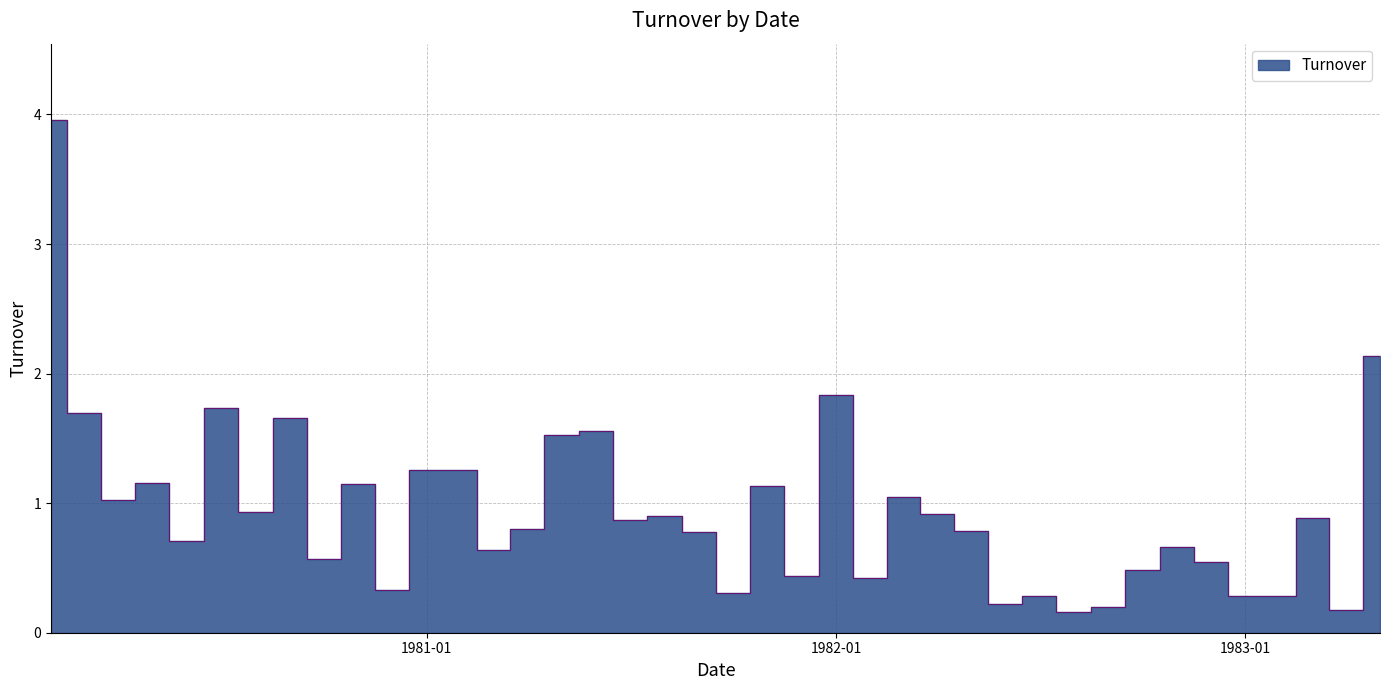

The value at 1981-10-01 is 0.2. True or false?

False